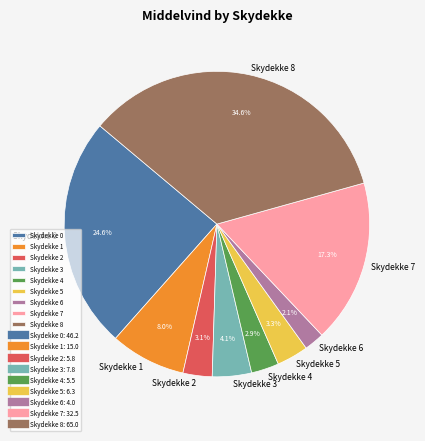

Is Skydekke 1 the majority of the pie?

No